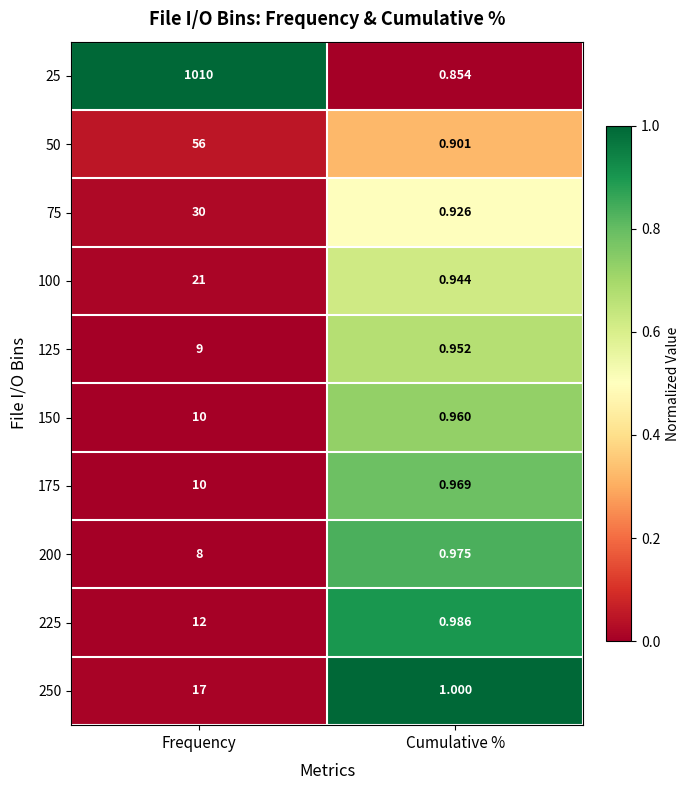

At which category does the chart reach its peak across all series?

Frequency